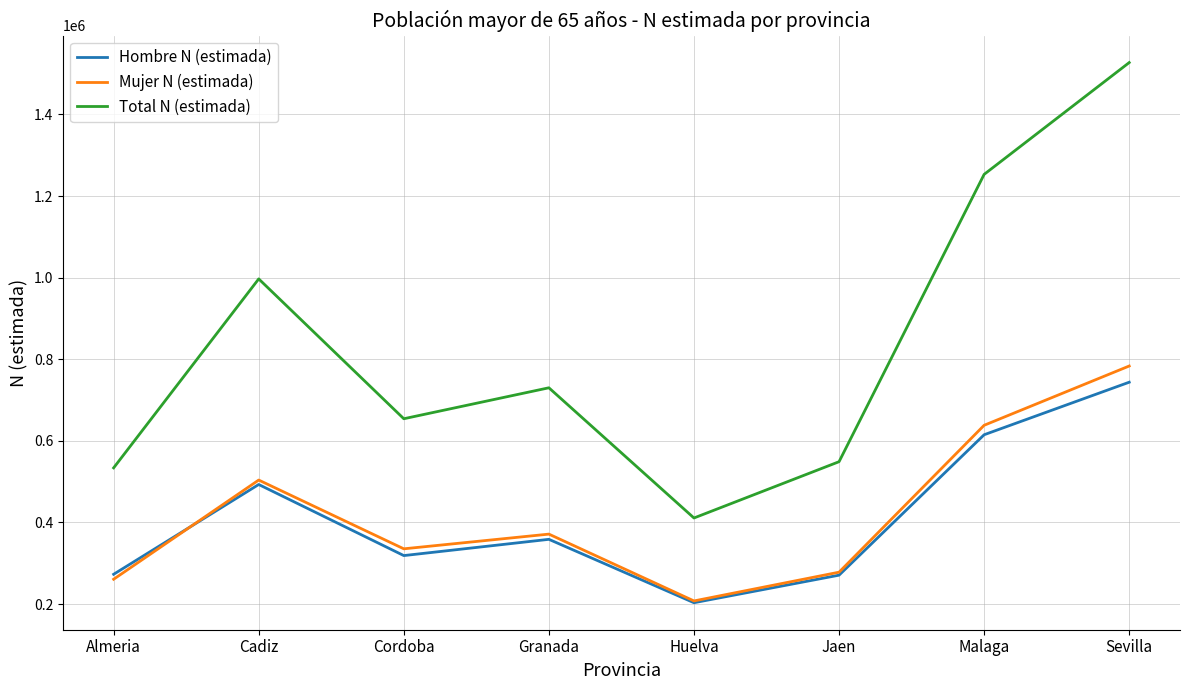

Is it true that Mujer N (estimada) equals 244859 at Cadiz?

False